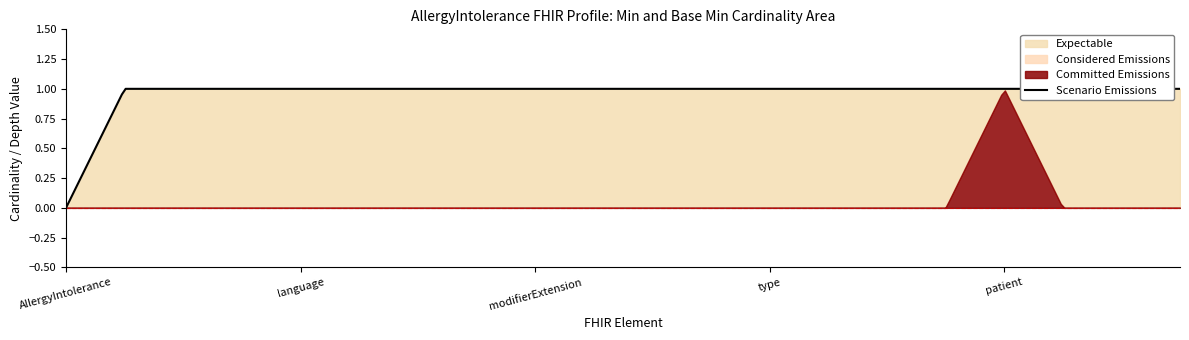

True or false: Base Min has more than 0 interior local peaks.

True